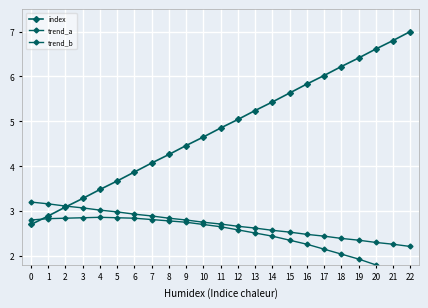

Which category has the lowest value in the trend_b series?

22